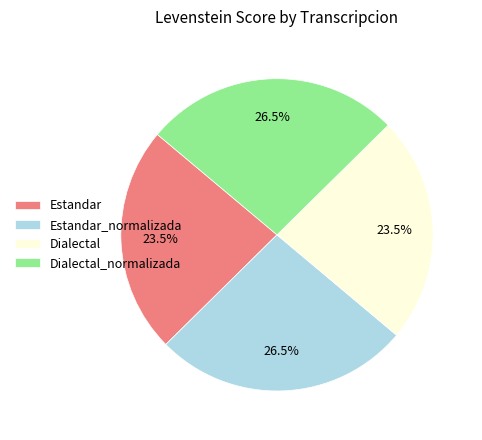

How many segments does this pie chart have?

4